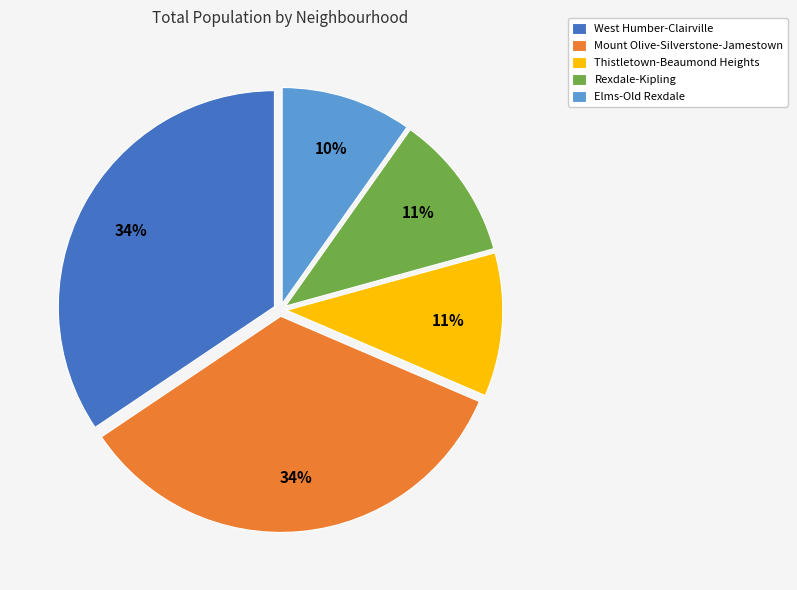

Does Elms-Old Rexdale represent more than half of the total?

No